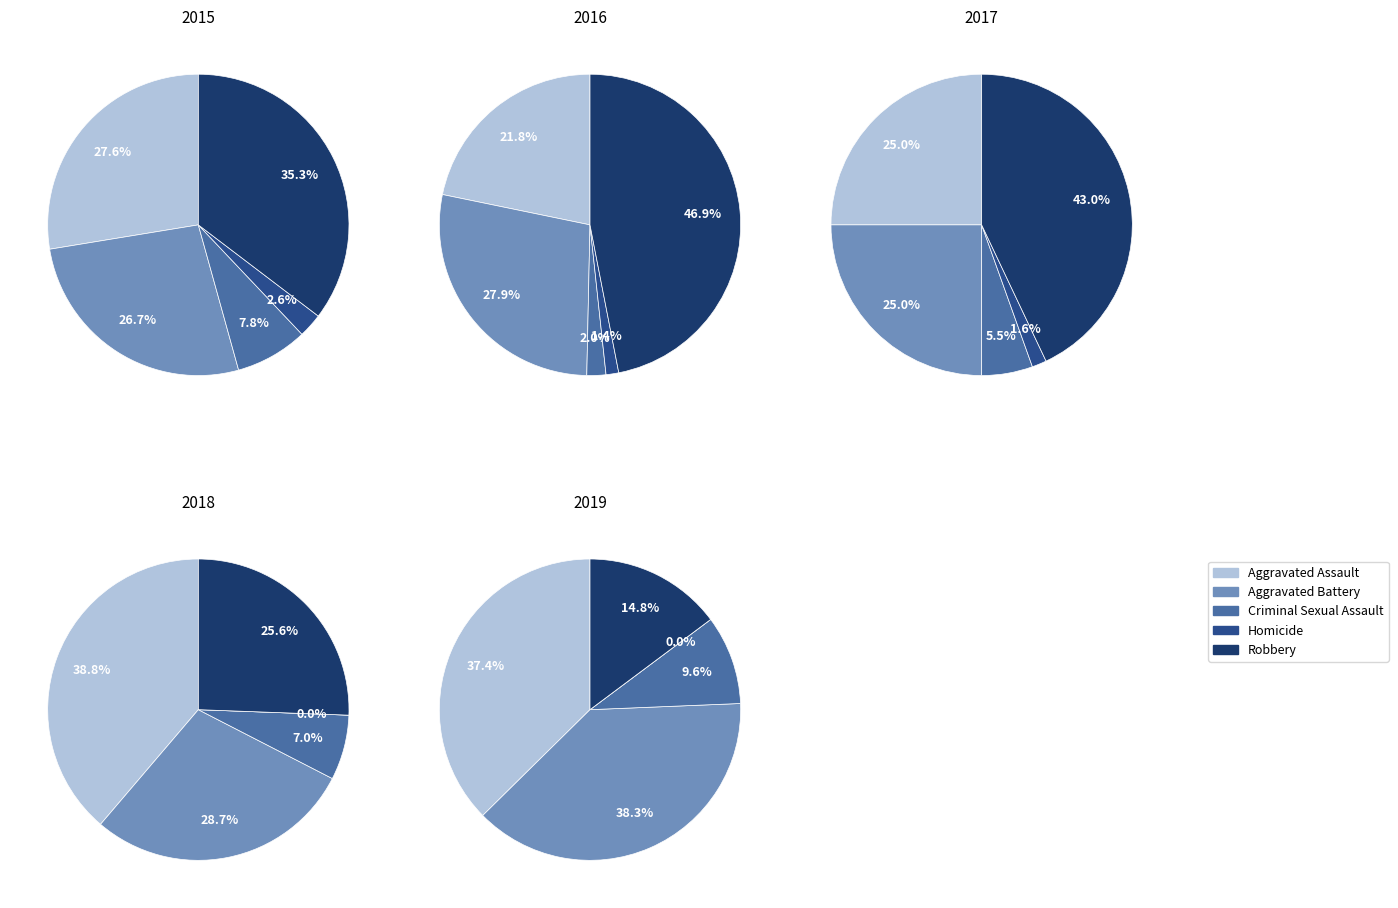

How many slices are in this pie chart?

5